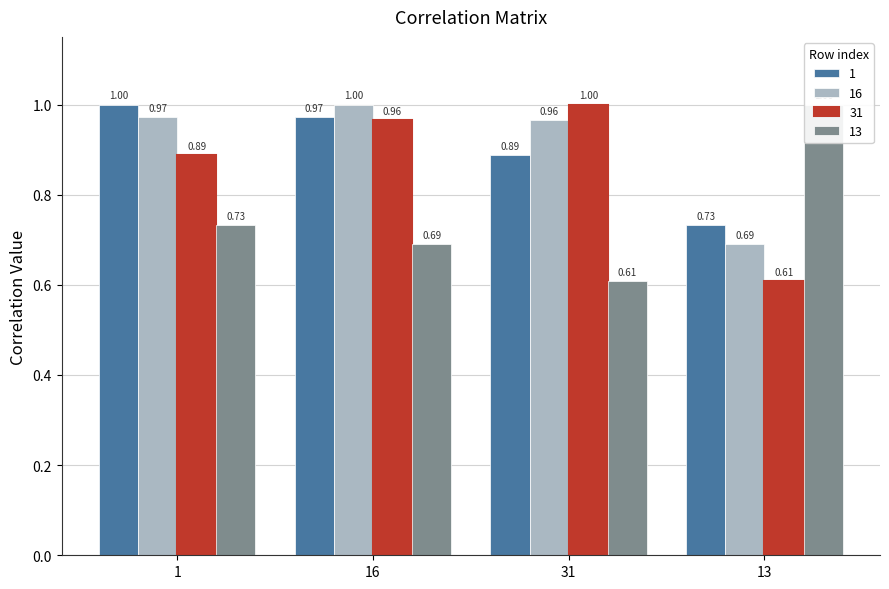

What position from the right is 13?

1